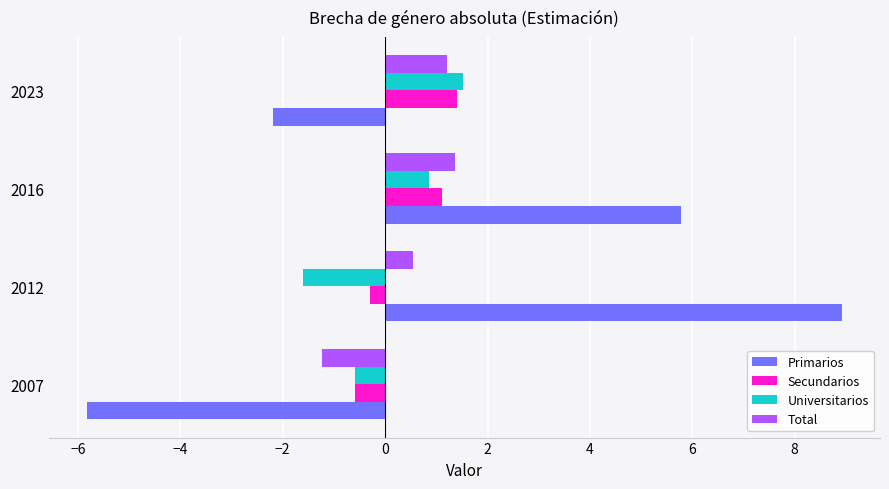

What are all the series names shown in the legend?

Primarios, Secundarios, Universitarios, Total